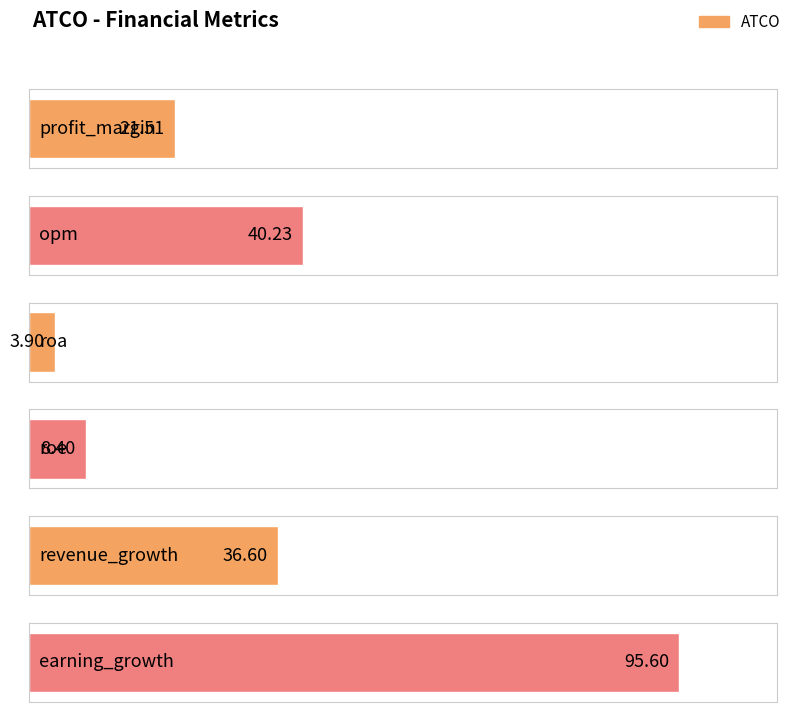

Reading right to left, transcribe all the data shown in this chart.

95.6	36.6	8.4	3.9	40.2	21.5